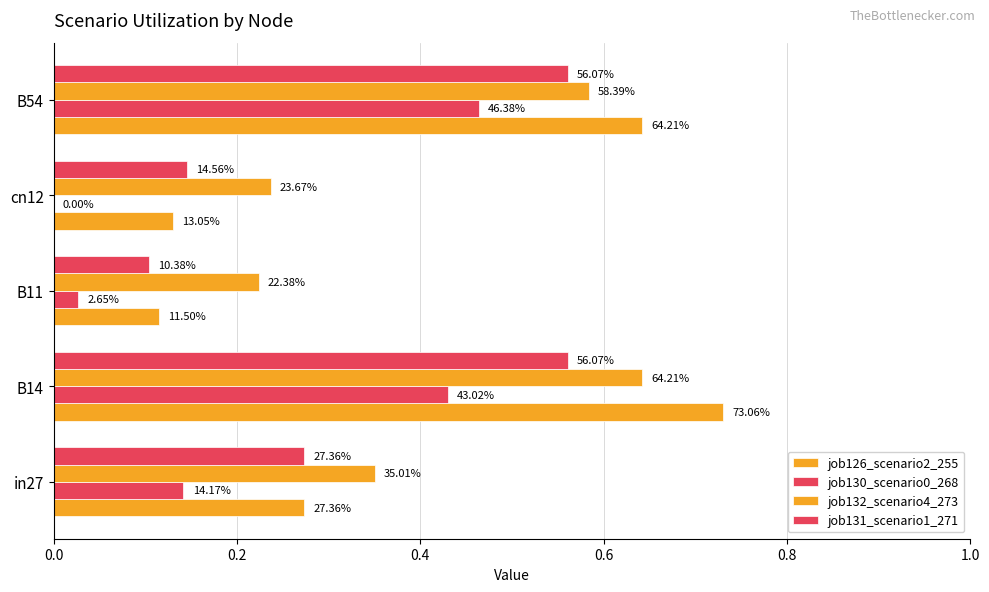

What is the sum of all job131_scenario1_271 values?

1.6